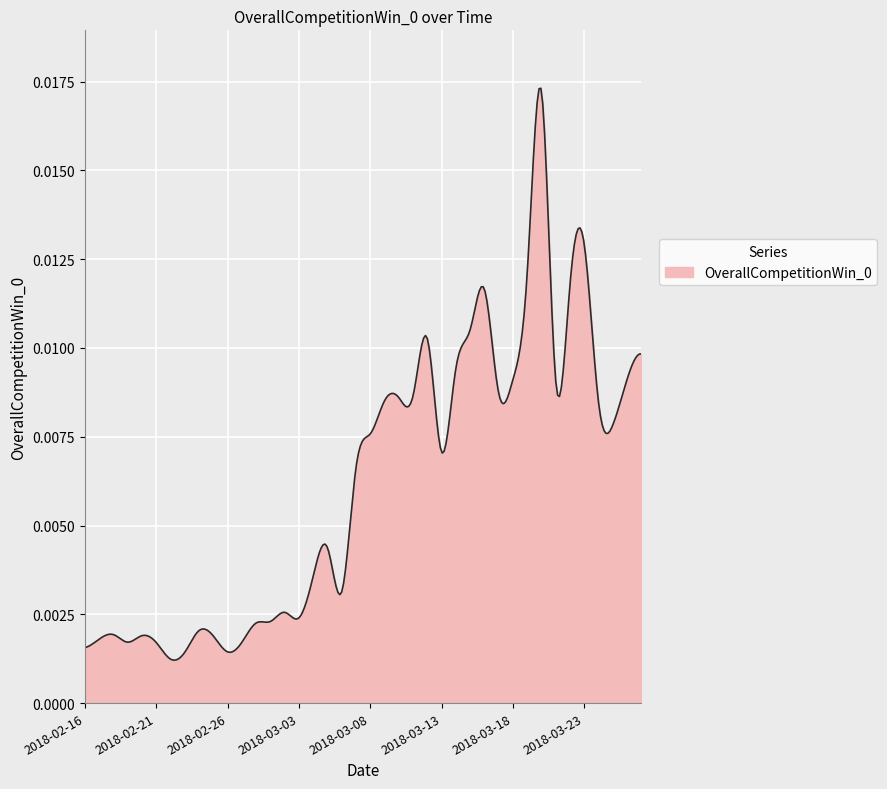

True or false: the data has more than 1 interior local peaks.

True